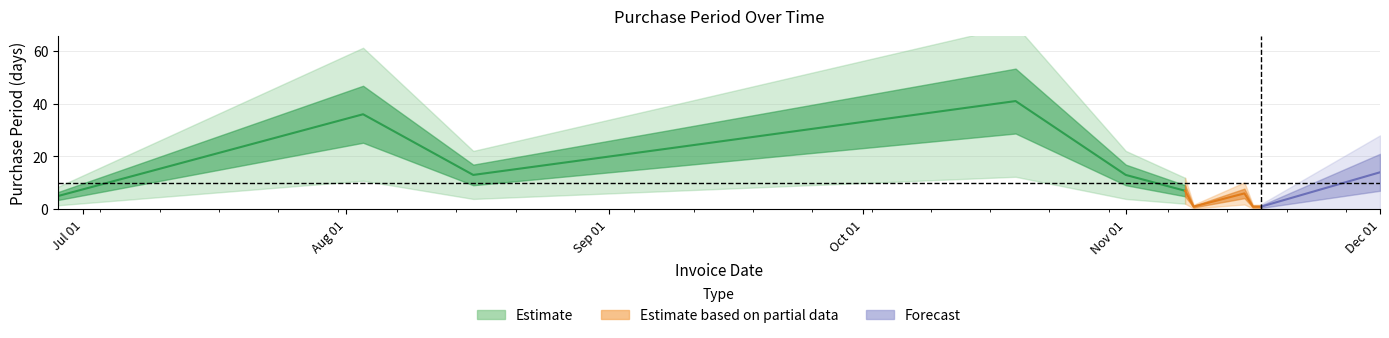

What is the difference between the maximum and minimum values?

40